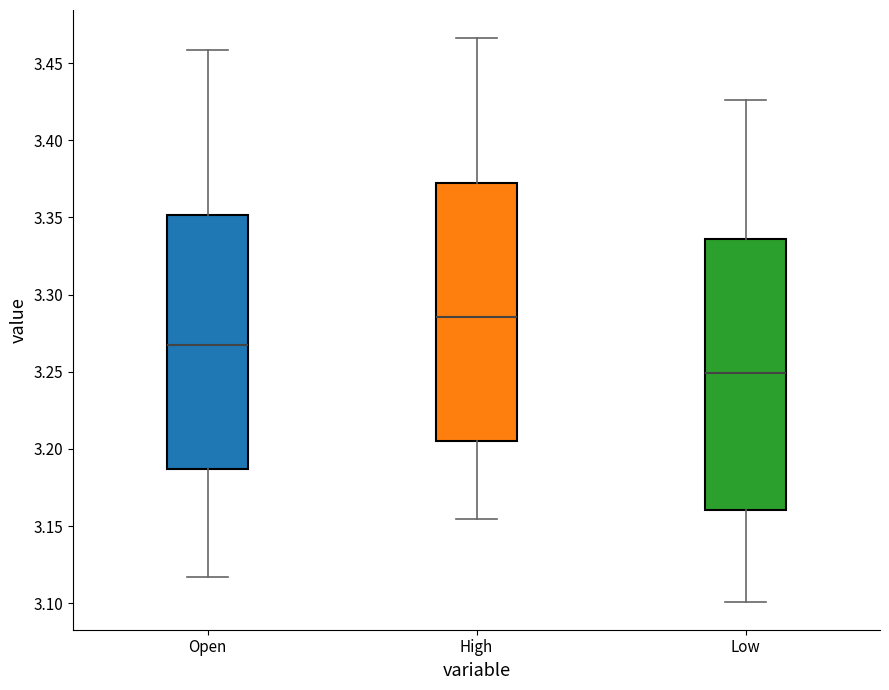

Which box is the tallest, from its lower edge to its upper edge?

Low